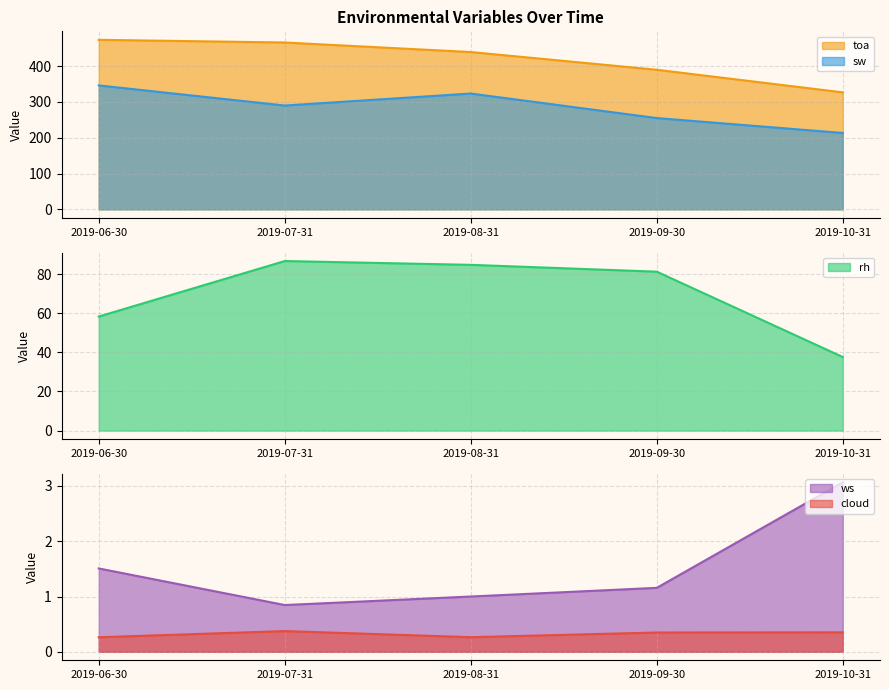

How many lines are shown in the chart?

5